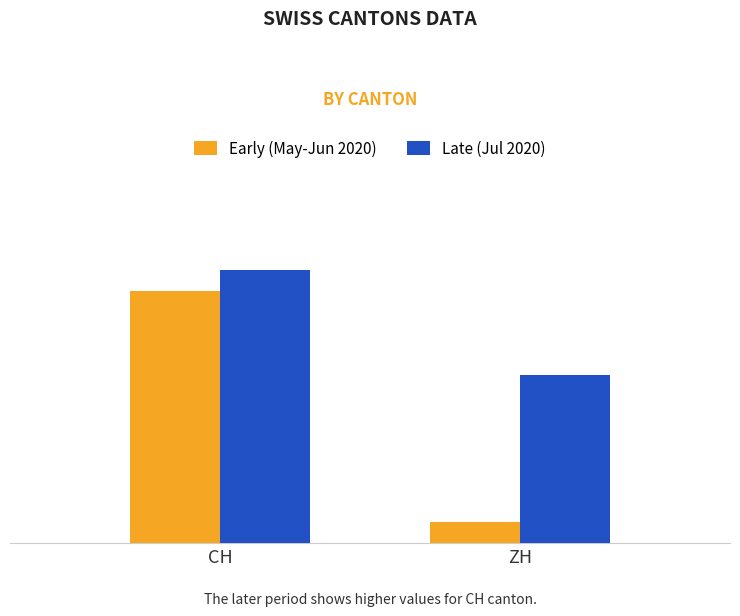

What is the sum of the Early (May-Jun 2020) values at ZH and CH?

13